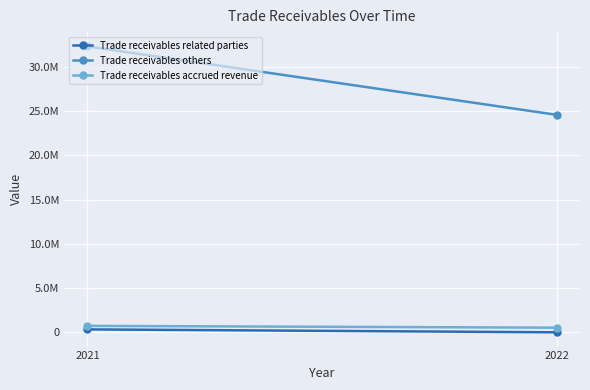

Rank the categories by Trade receivables accrued revenue value from lowest to highest.

2022, 2021